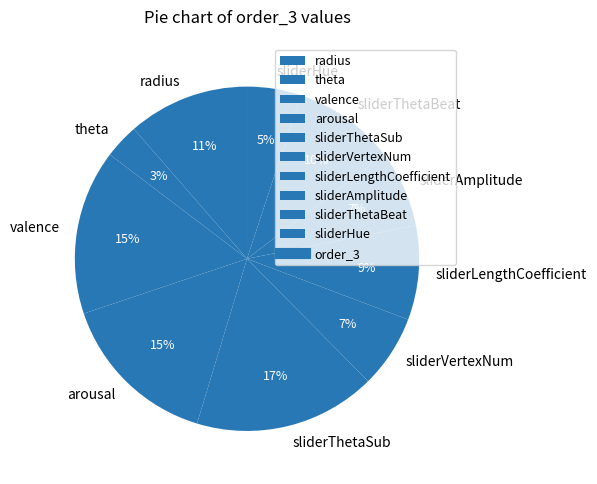

How many slices are in this pie chart?

10